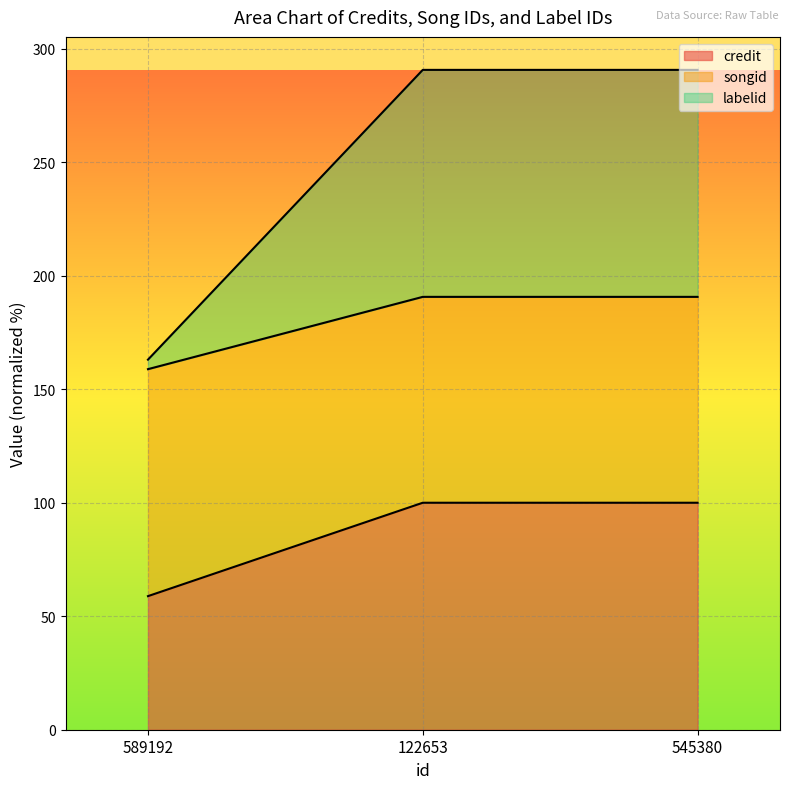

List the series in order of their peak value, highest first.

labelid, songid, credit